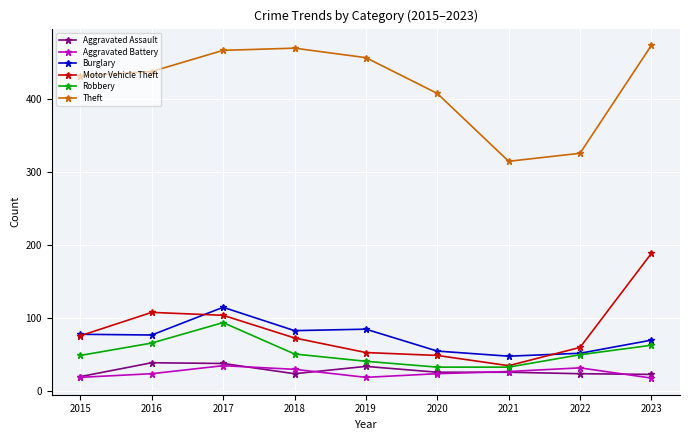

How many lines are shown in the chart?

6